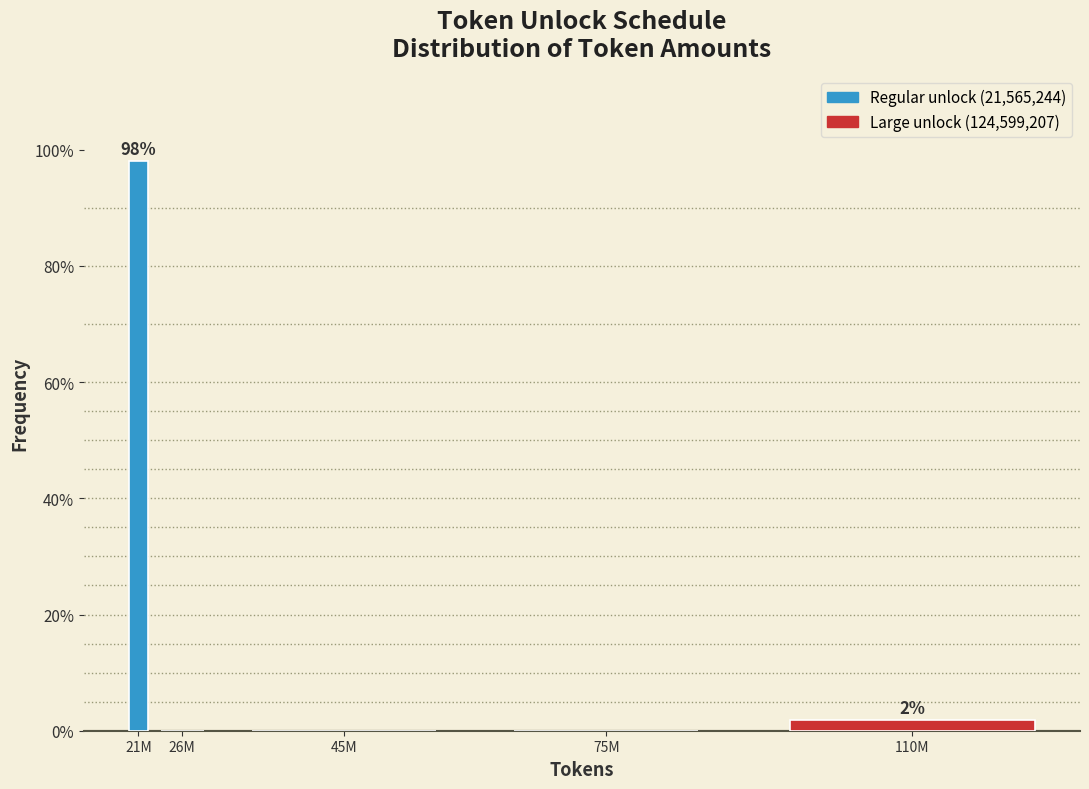

Reading left to right, transcribe all the data shown in this chart.

21M=98.1	26M=0.0	45M=0.0	75M=0.0	110M=1.9